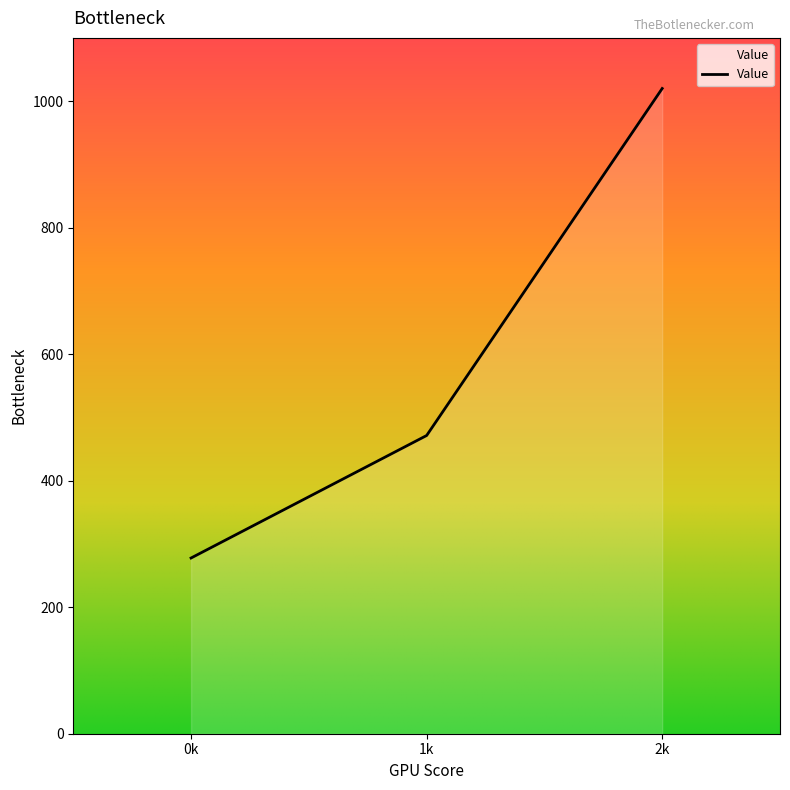

What is the approximate value at 2k?

1020.0